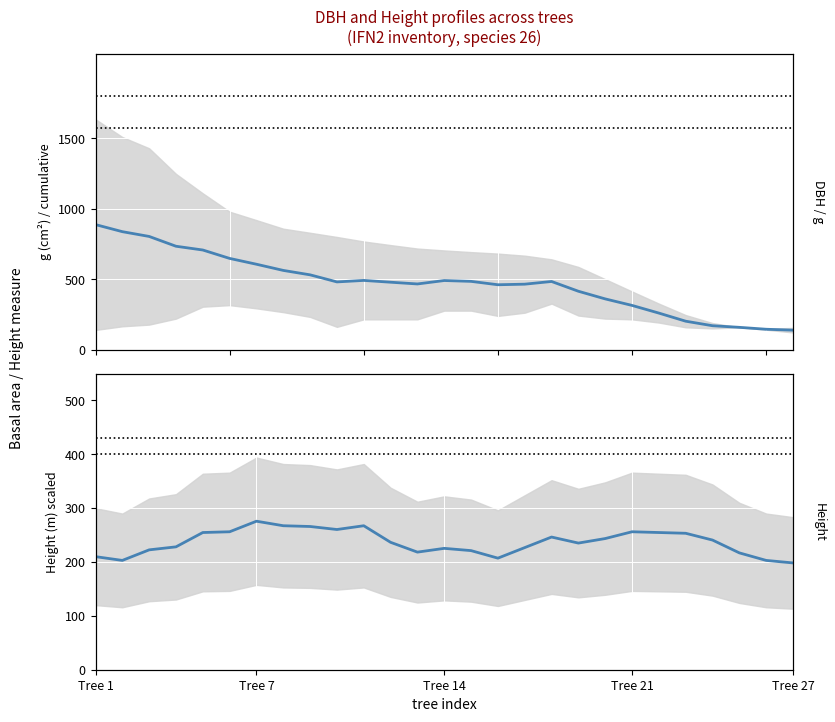

How many lines are shown in the chart?

2